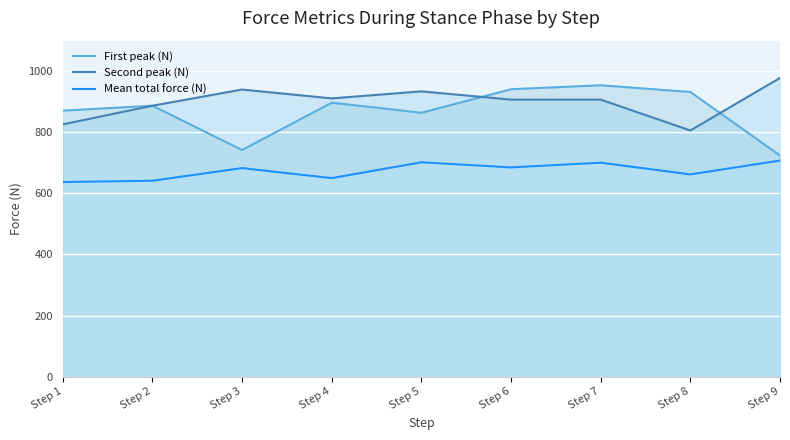

In Mean total force (N), how many points are lower than both neighbors (excluding endpoints)?

3